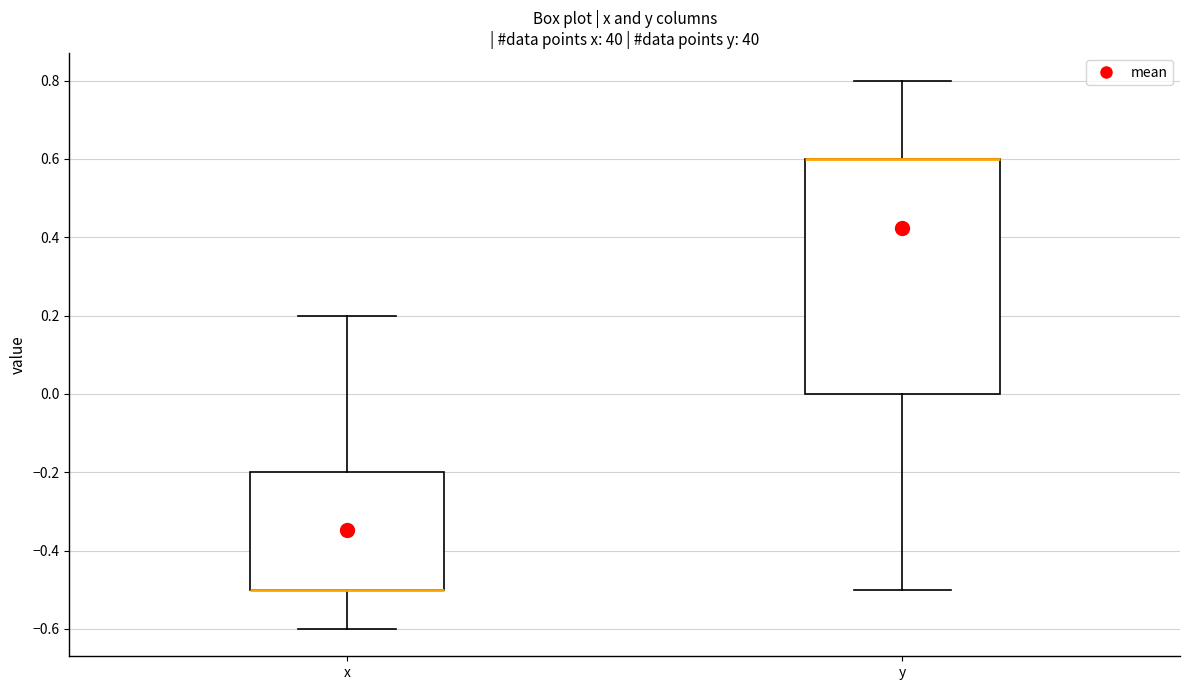

Which box is the tallest, from its lower edge to its upper edge?

y